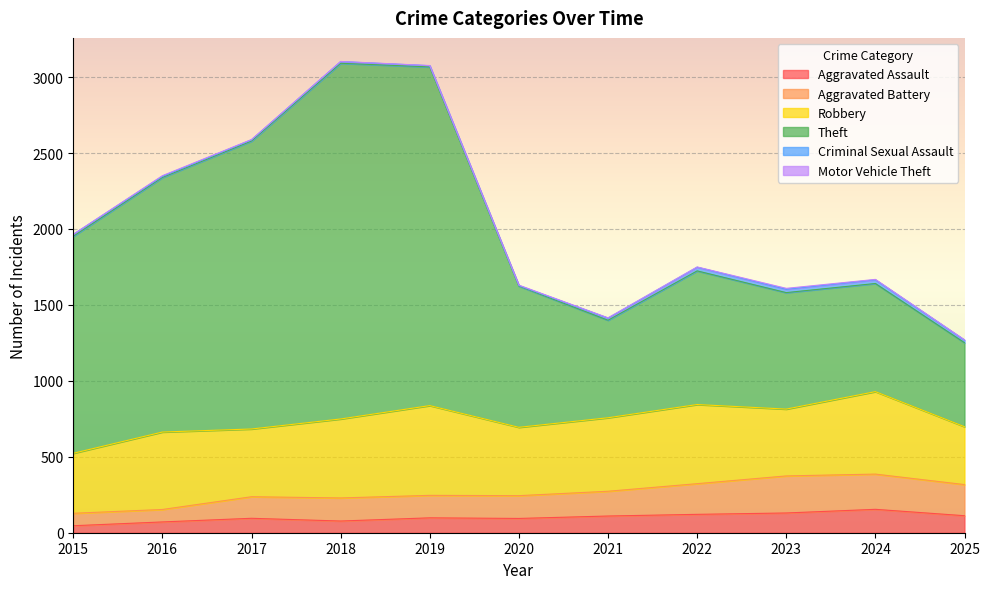

Between 2019 and 2022, which is larger?

2022